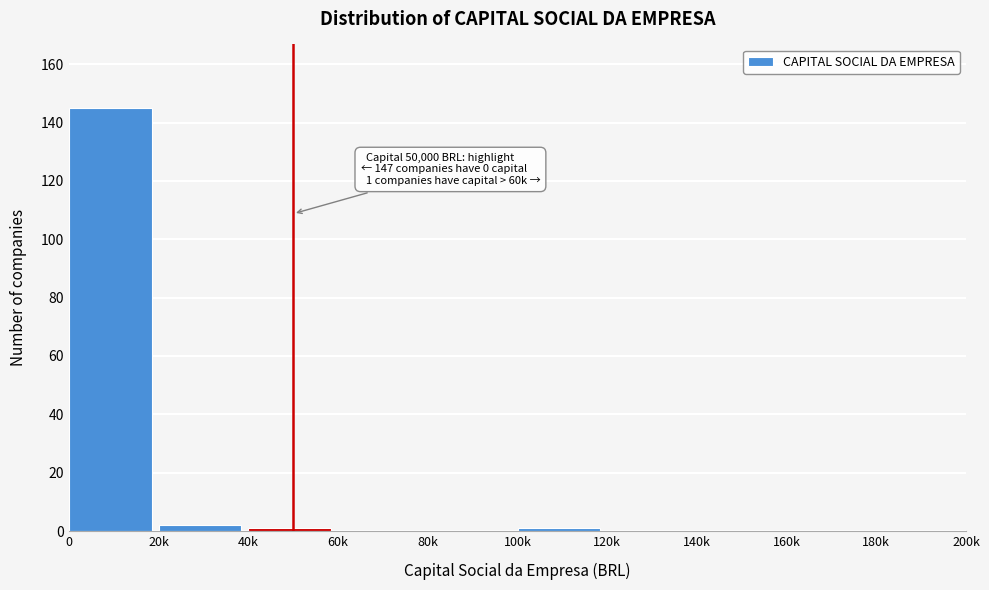

Reading left to right, list all the values displayed in this chart.

0=145	20k=2	40k=1	60k=0	80k=0	100k=1	120k=0	140k=0	160k=0	180k=0